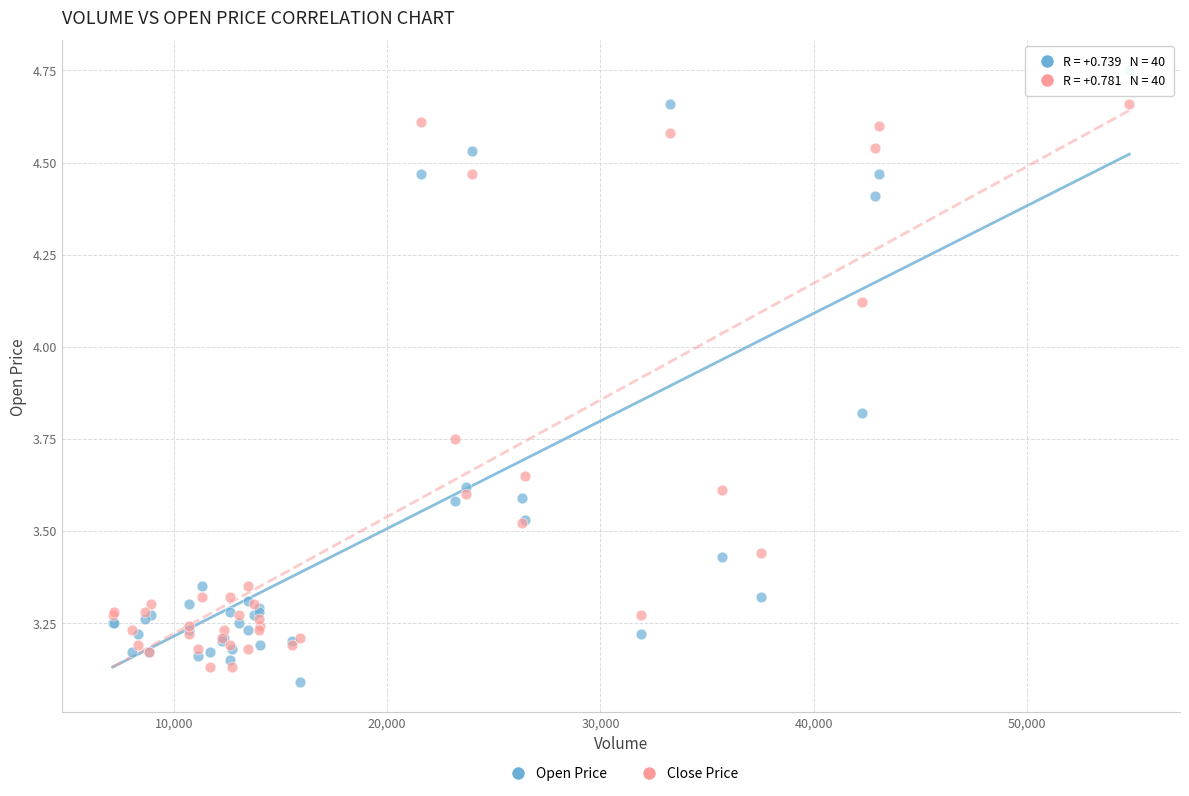

What is the X range (max minus min) for the scatter plot?

47644.3